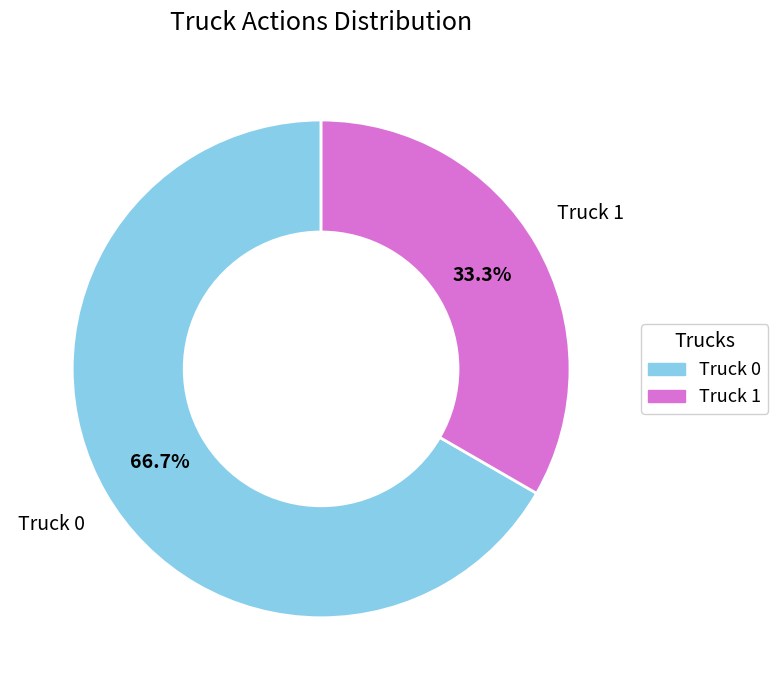

Count the number of slices in the pie.

2